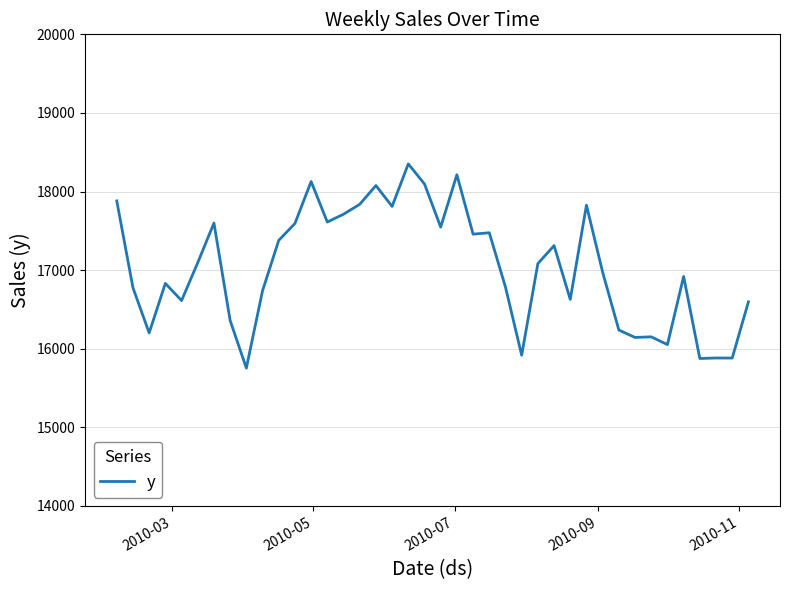

What is the greatest value displayed?

18351.4